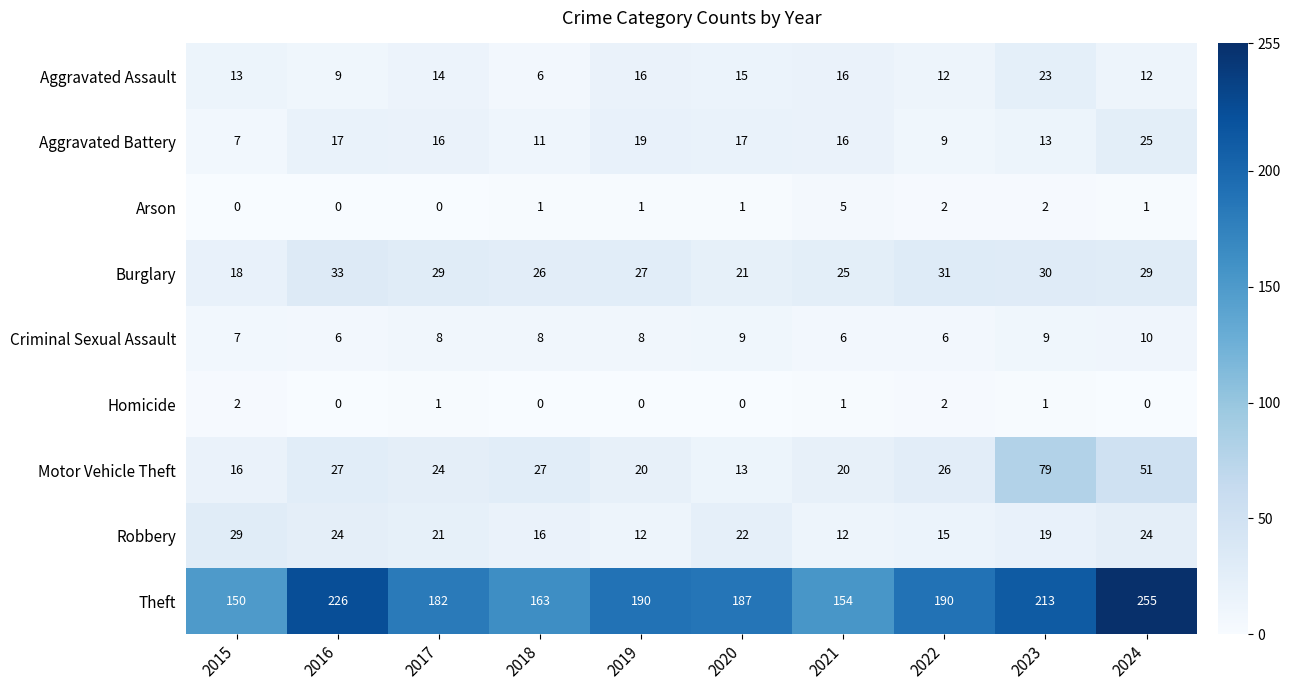

What is the difference between the highest and lowest values at 2017?

182